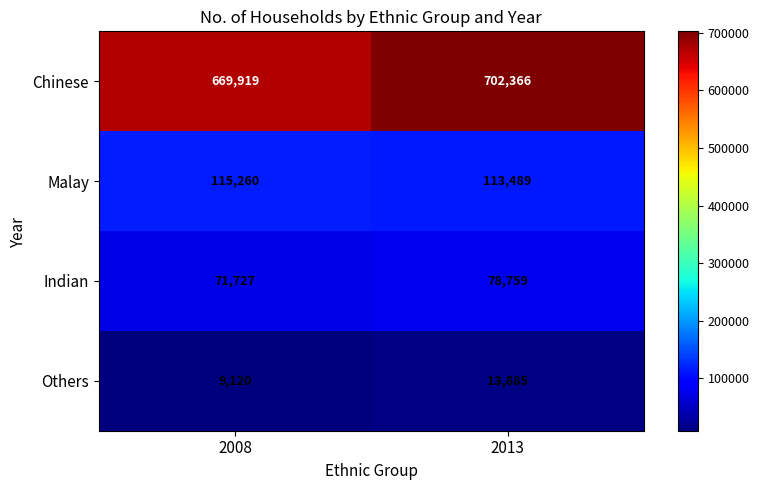

Which series has the widest spread of values?

Chinese